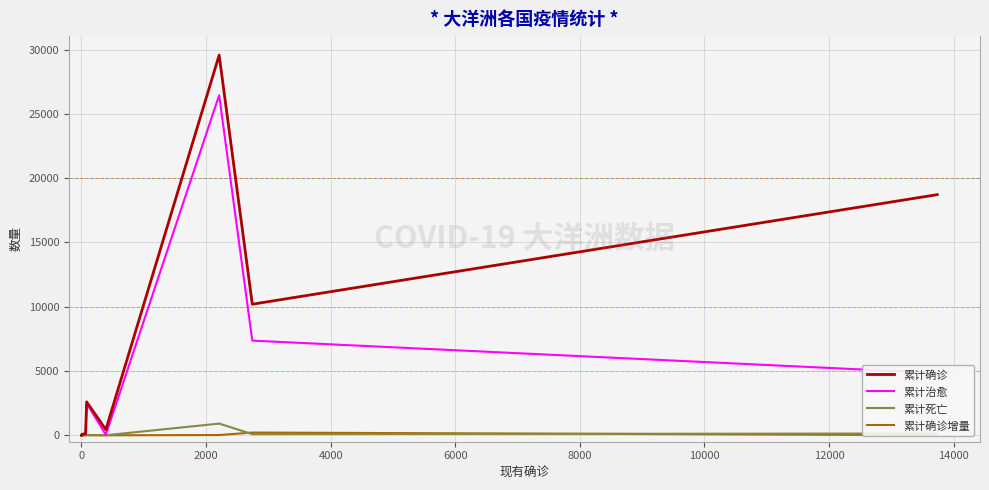

The 累计死亡 series shows 573 at 4000. True or false?

False